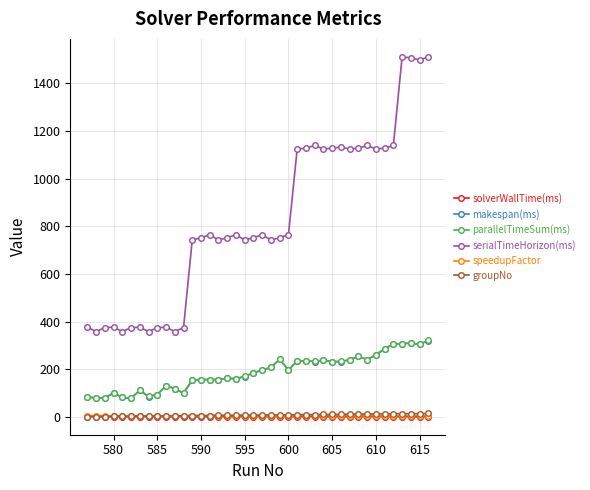

Which series has the largest range (max minus min)?

serialTimeHorizon(ms)